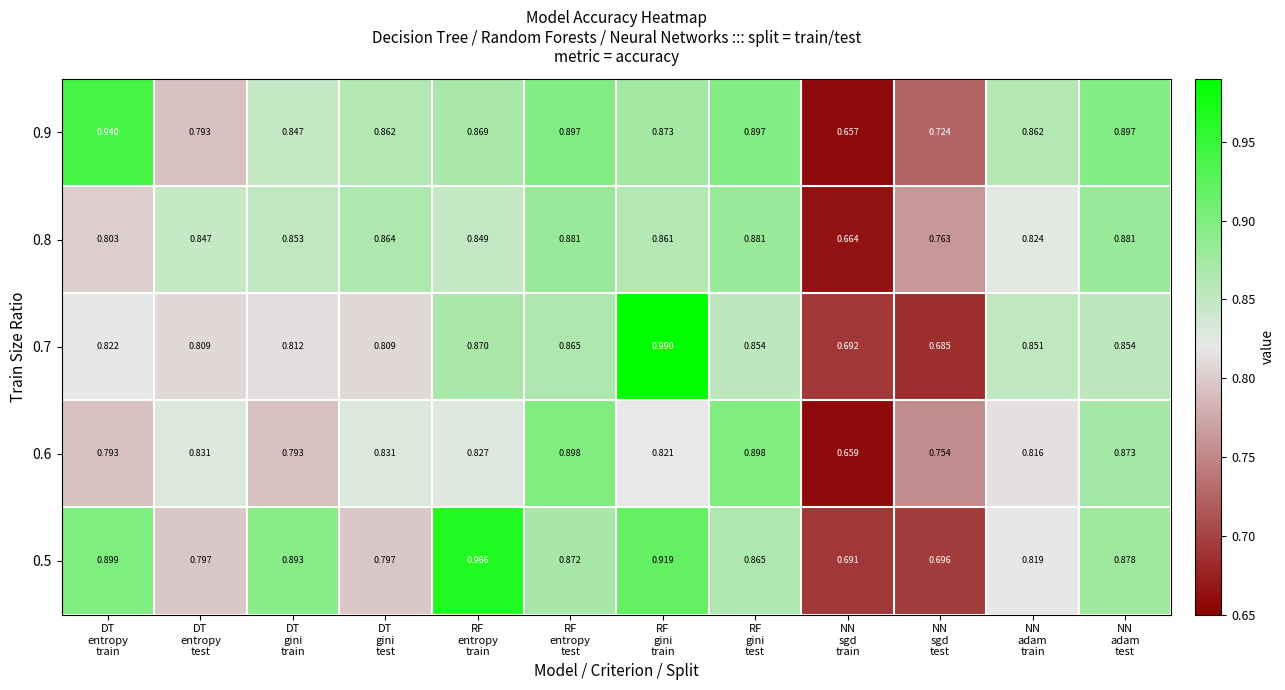

What is the total value across all series at RF
entropy
test?

4.4